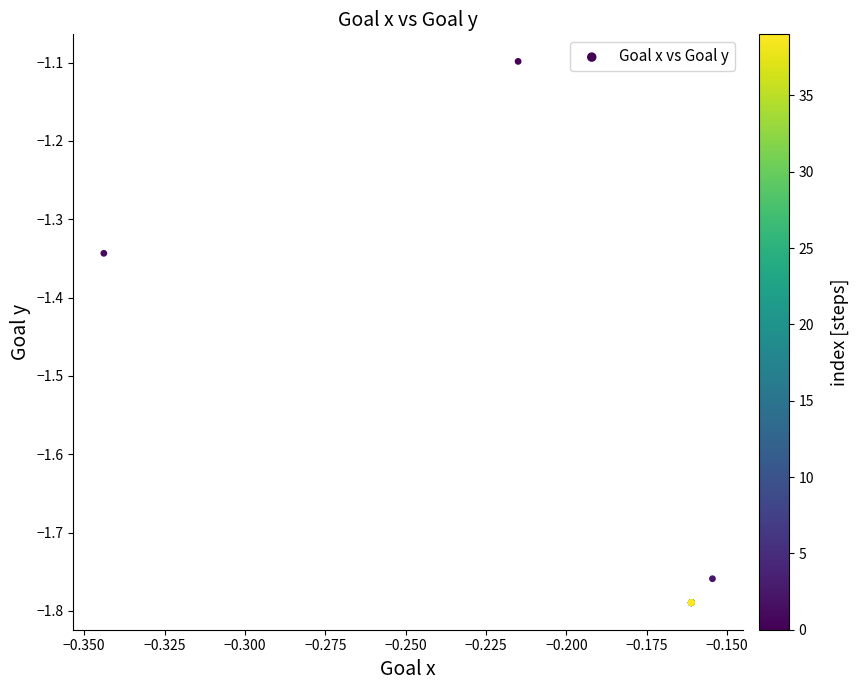

What Y value in the scatter plot is closest to -1?

-1.1